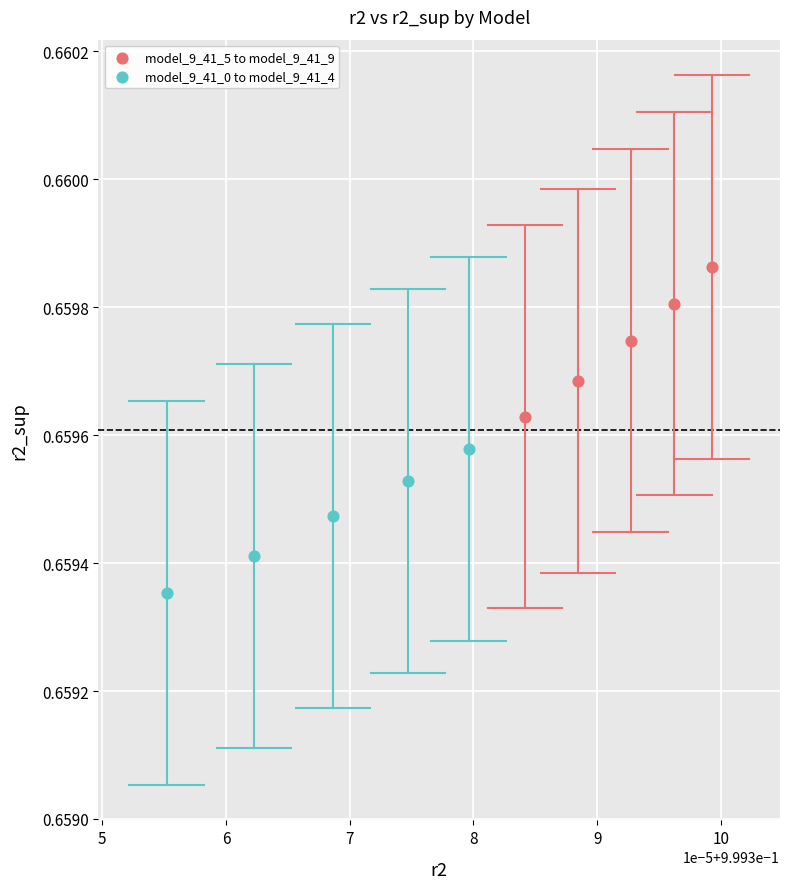

Which series has the largest Y range (max minus min)?

model_9_41_5 to model_9_41_9